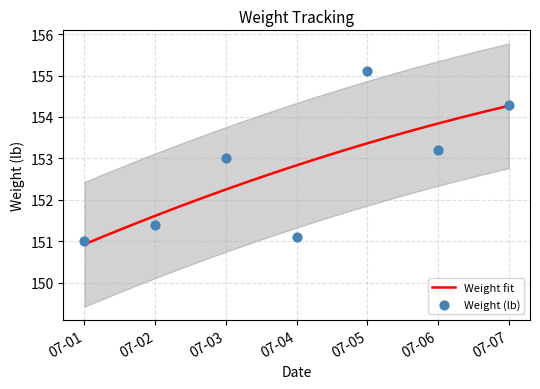

What is the lowest value of the Weight fit series?

150.9